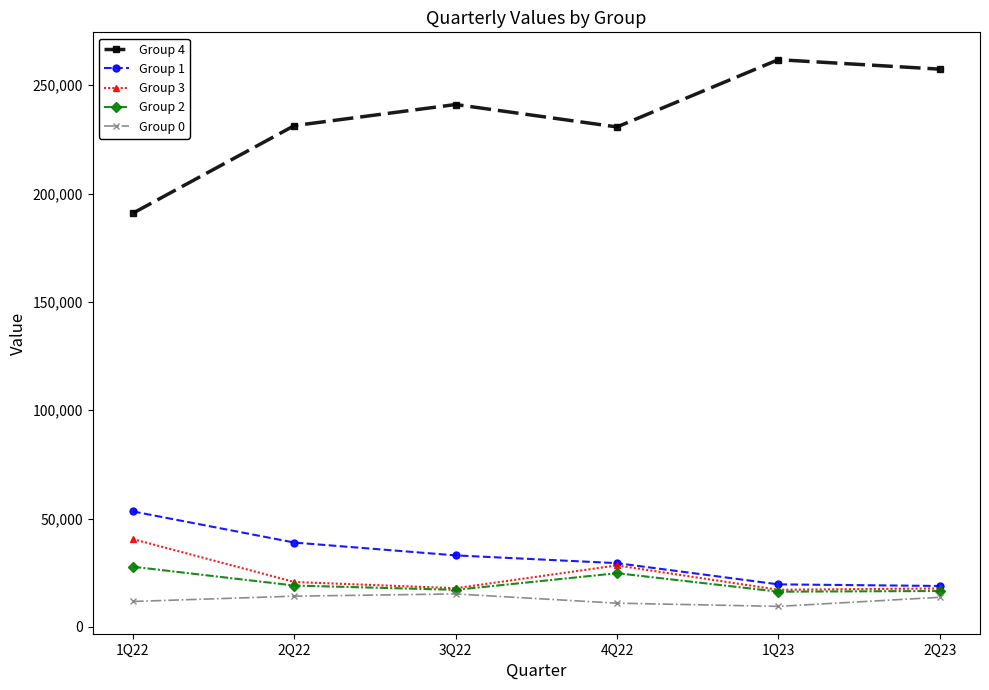

Read the Group 2 value at 2Q23, to the nearest 100.

16600